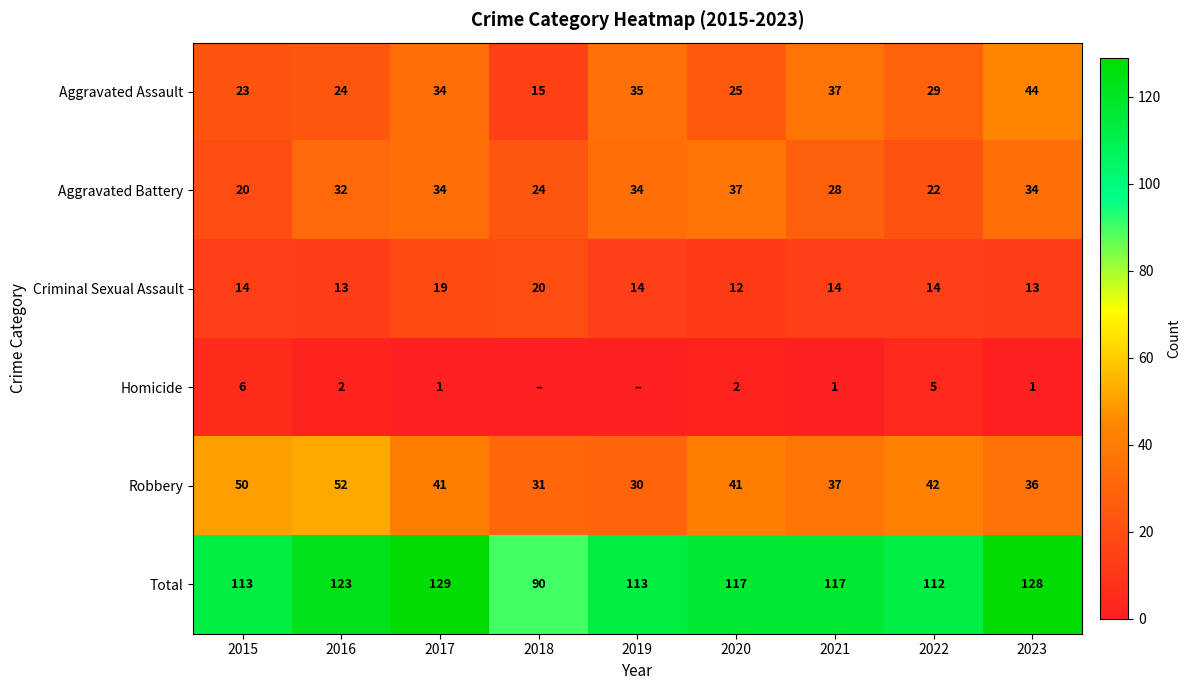

Count the Aggravated Battery values in the range 24 to 34.

6